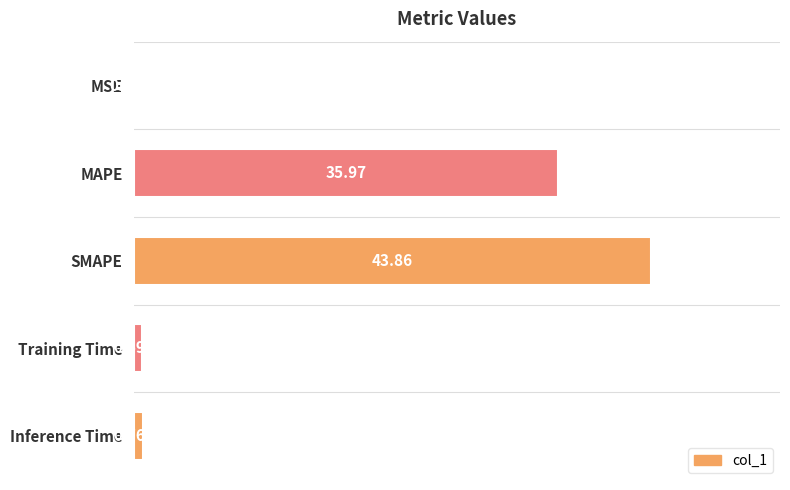

At which category does the chart reach its peak across all series?

SMAPE